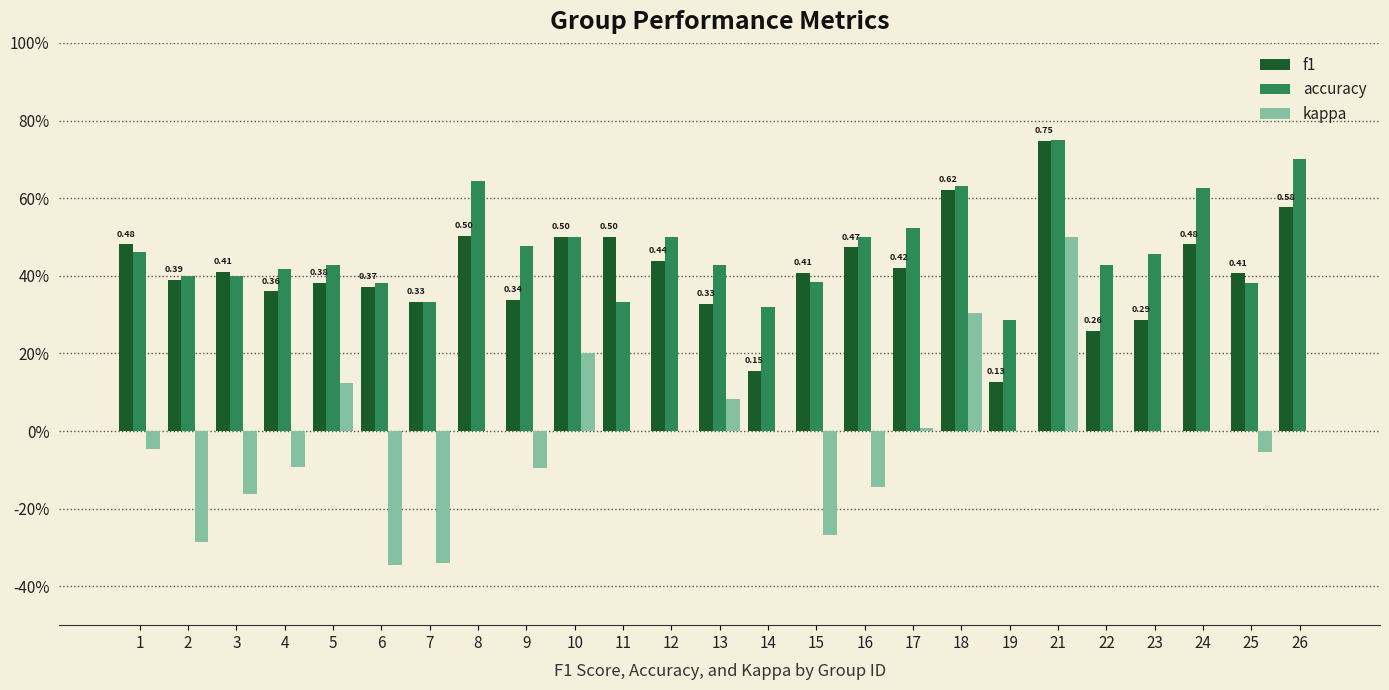

What is the value of the f1 bar at the 5th from the left?

0.4